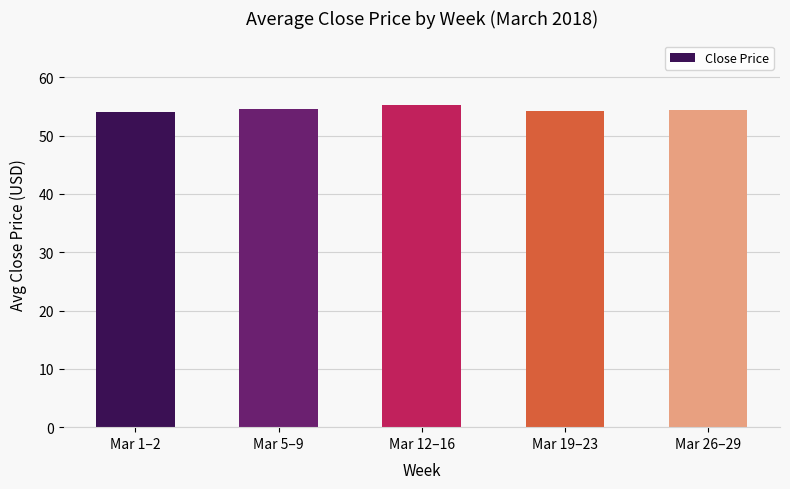

Approximately how many times larger is the value at Mar 5–9 compared to Mar 26–29?

1.0